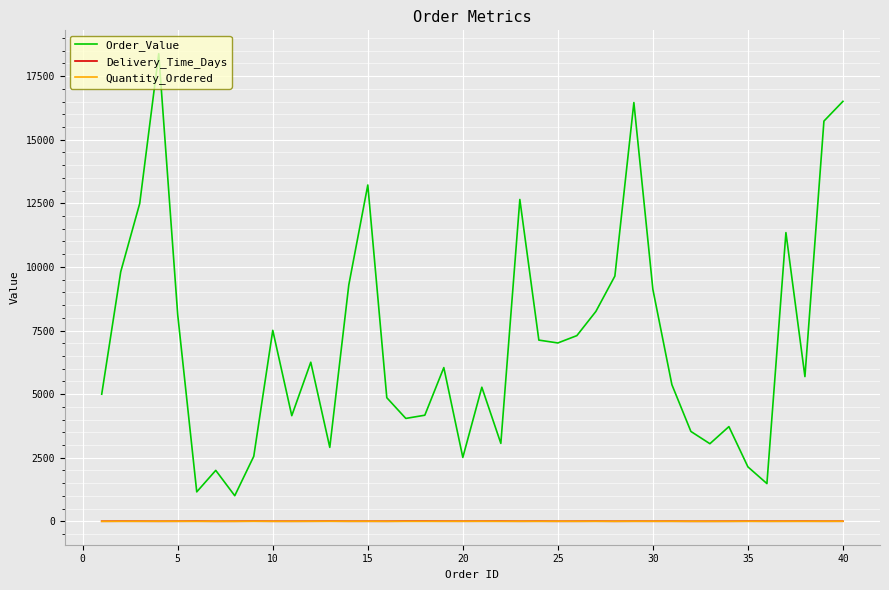

True or false: Order_Value and Delivery_Time_Days intersect in this chart.

False